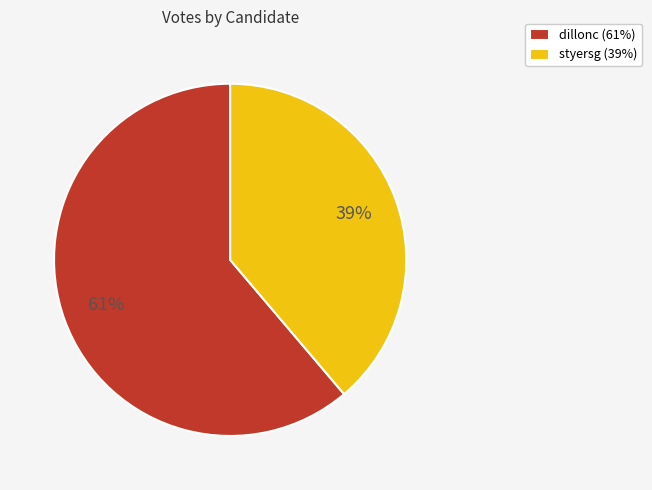

Do dillonc (61%) and styersg (39%) together represent more than half of the pie?

Yes